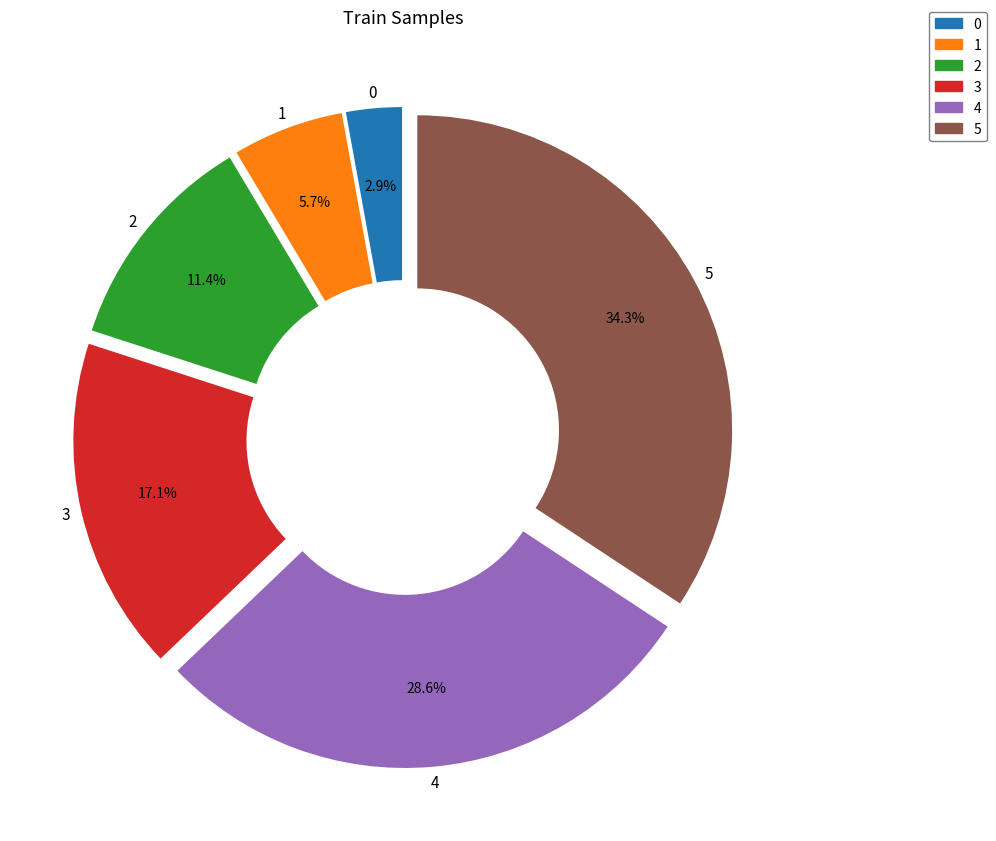

How many segments does this pie chart have?

6